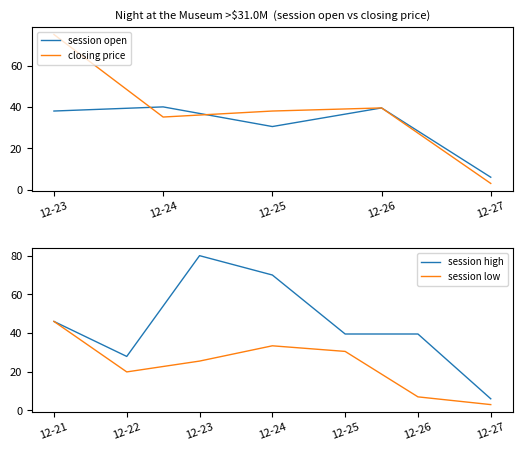

What is the minimum value for session open?

6.0